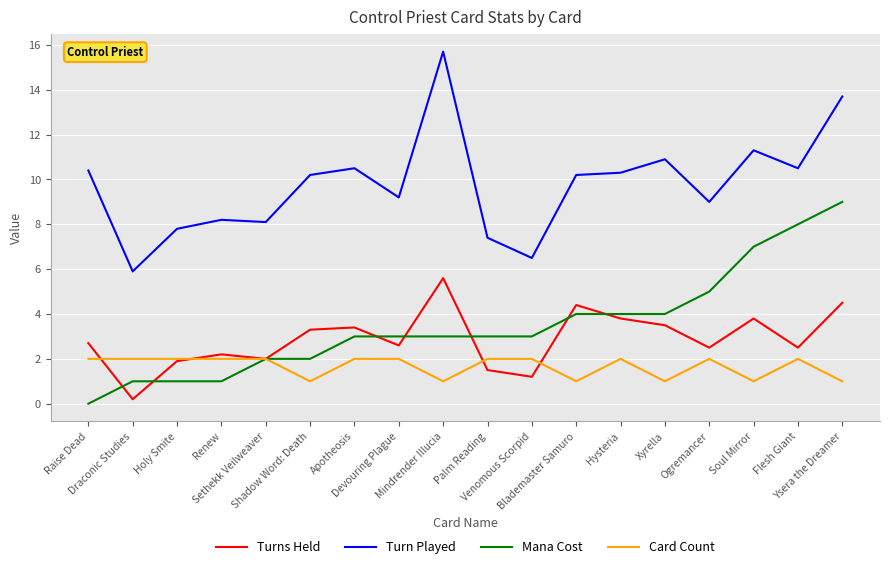

How many lines are shown in the chart?

4